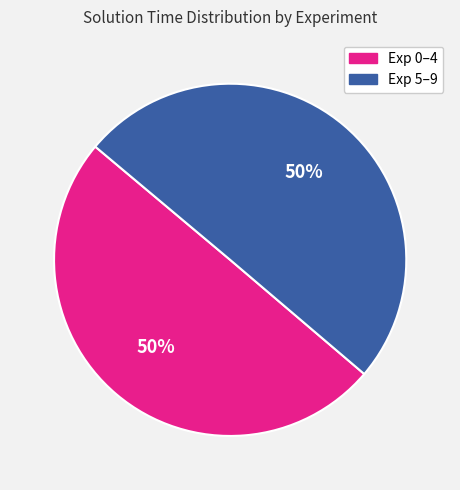

To the nearest percent, what is the average slice percentage?

50%